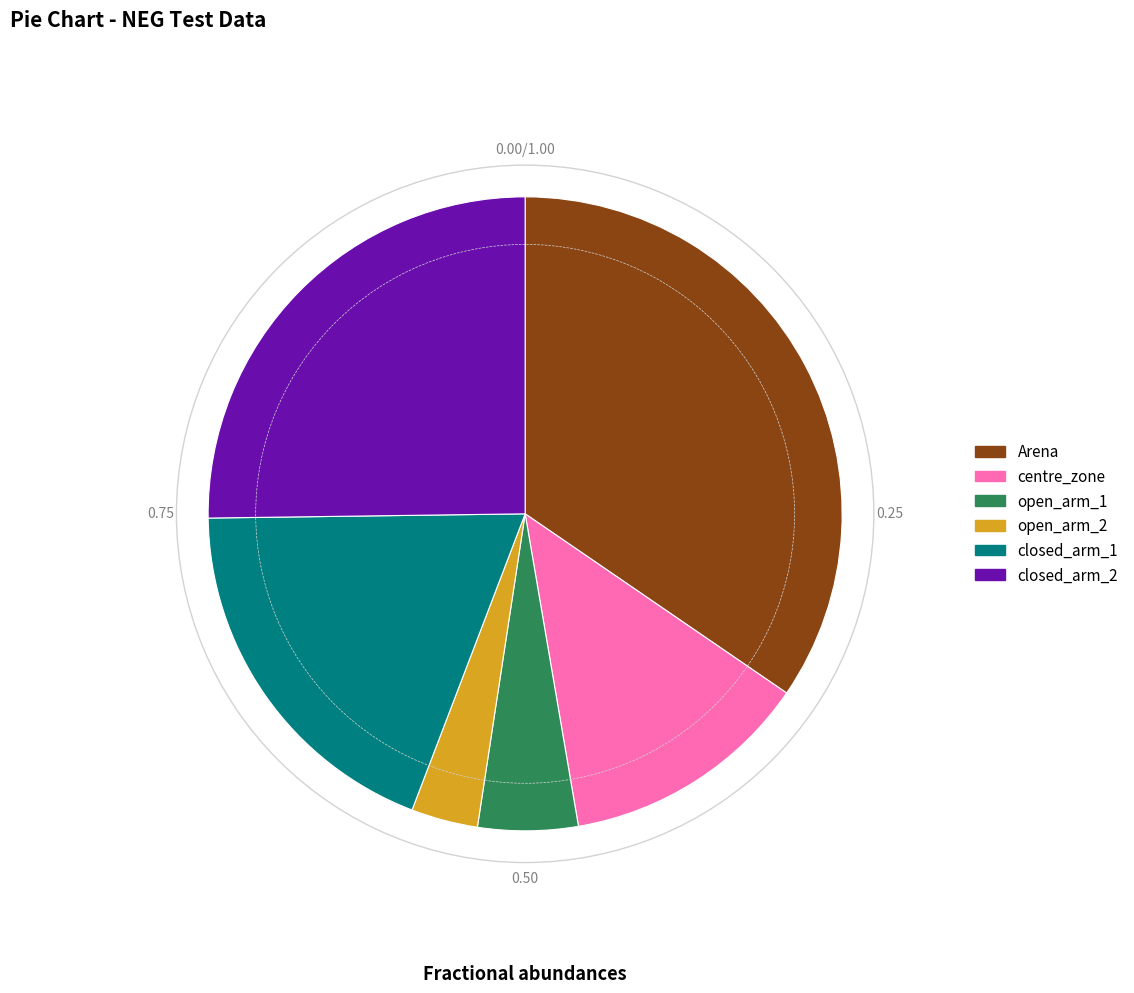

Rank the categories by value from highest to lowest.

Arena, closed_arm_2, closed_arm_1, centre_zone, open_arm_1, open_arm_2